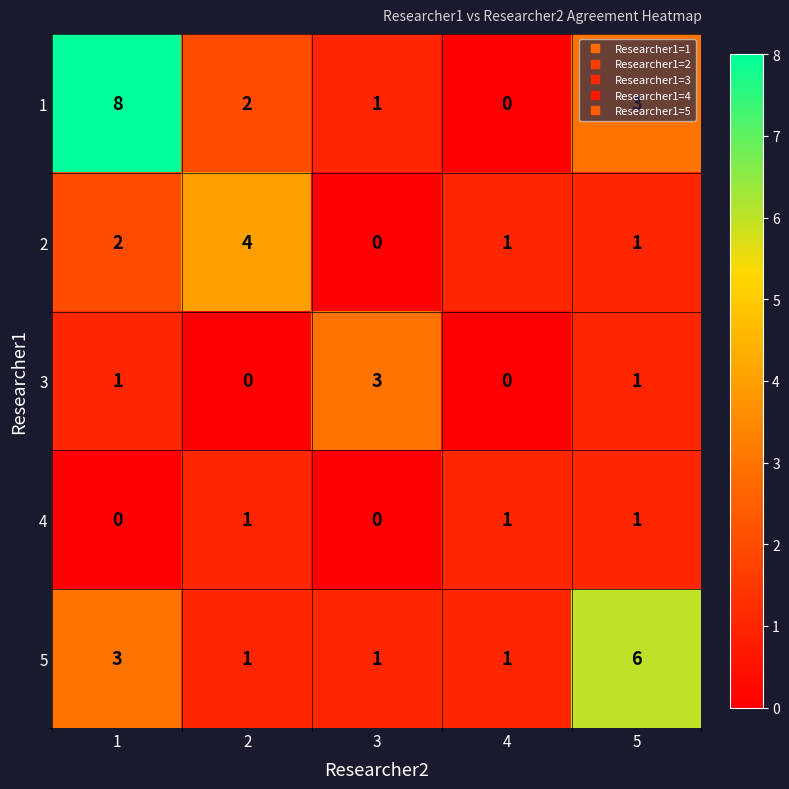

What is the difference between the 1 values at 5 and 1?

5